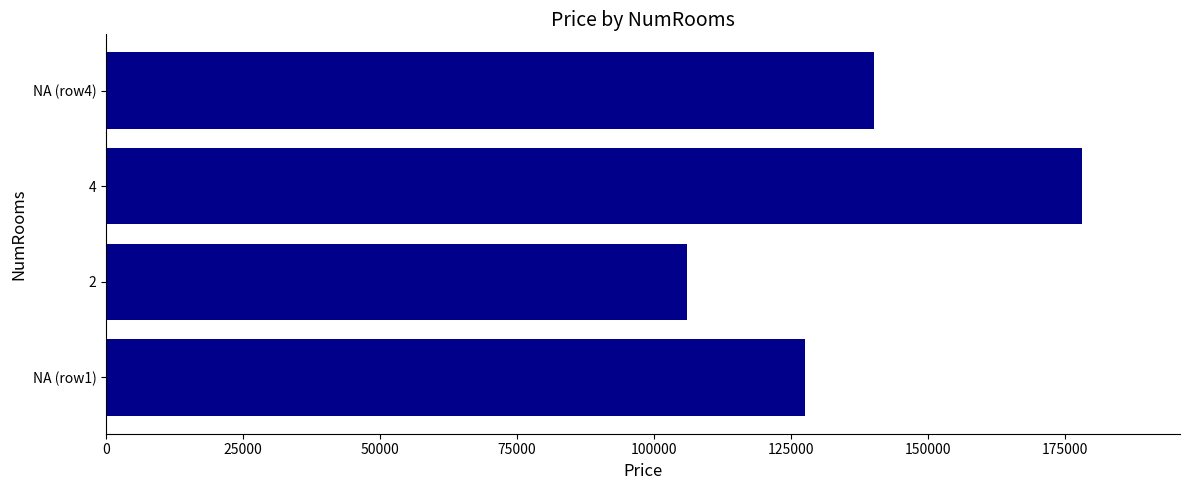

Rank the categories by value from highest to lowest.

4, NA (row4), NA (row1), 2